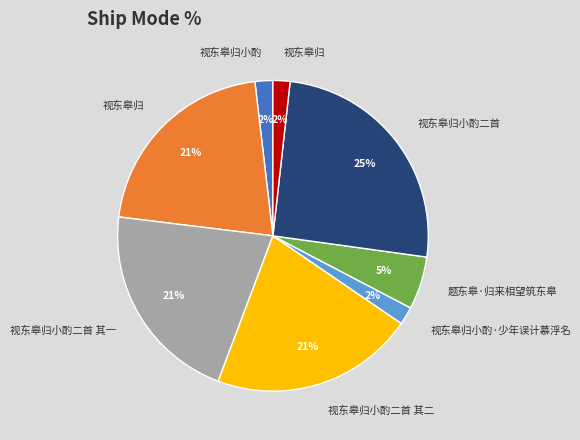

Is there a majority slice in this chart?

No